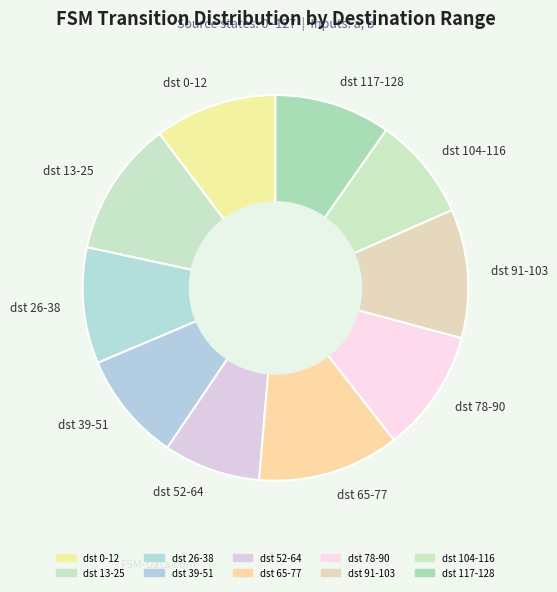

Is there any slice that represents more than half of the pie?

No